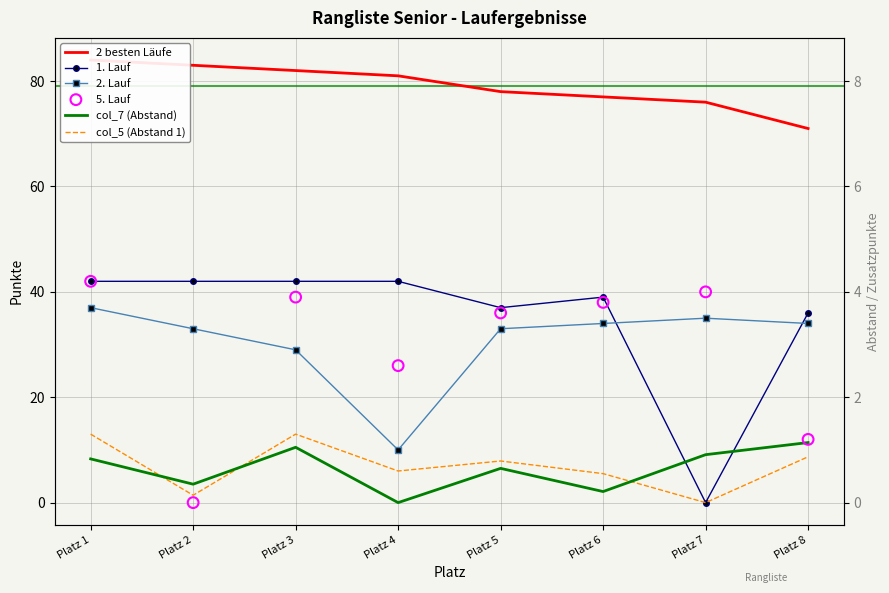

At which category is the sum across all series the highest?

Platz 1